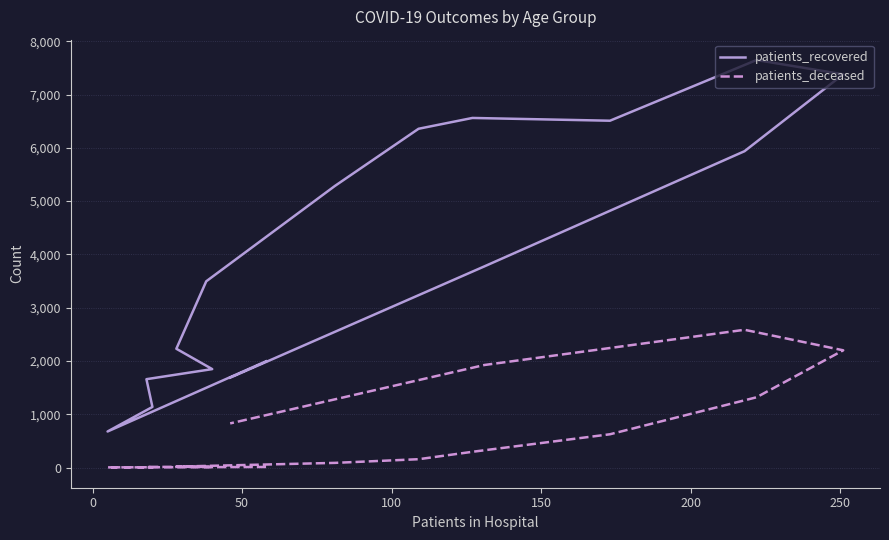

What is the label of the 14th point from the right?

50